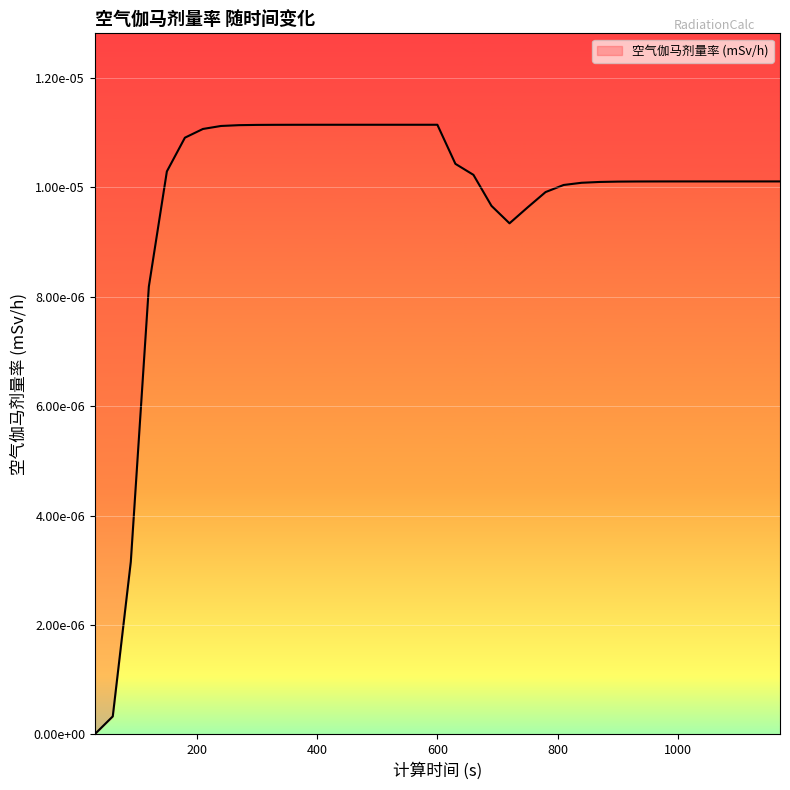

True or false: the data shows 0.0 at 60.

True